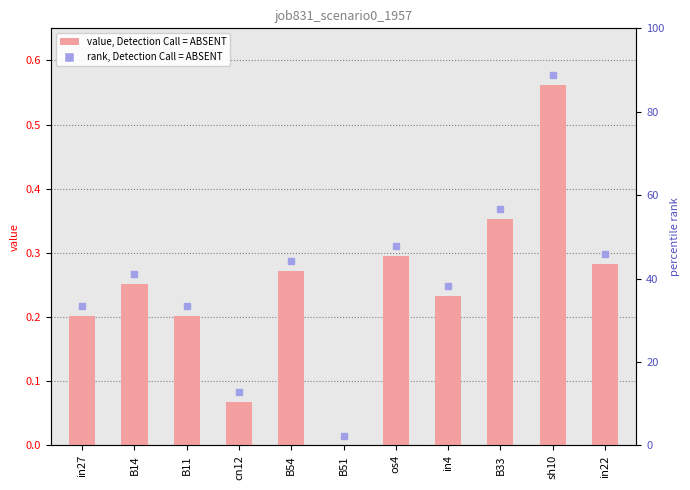

What is the difference between the maximum and minimum values?

0.6